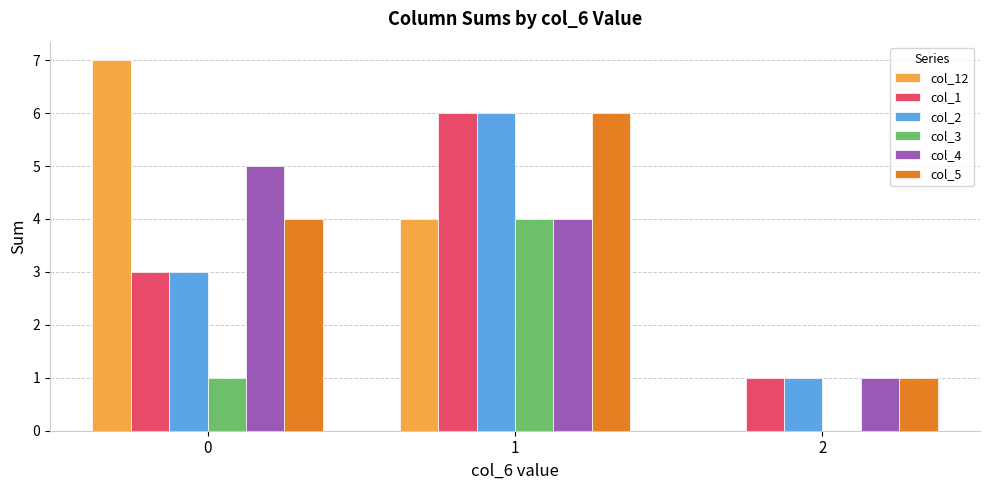

Are the bars grouped side by side (vs. stacked)?

Yes